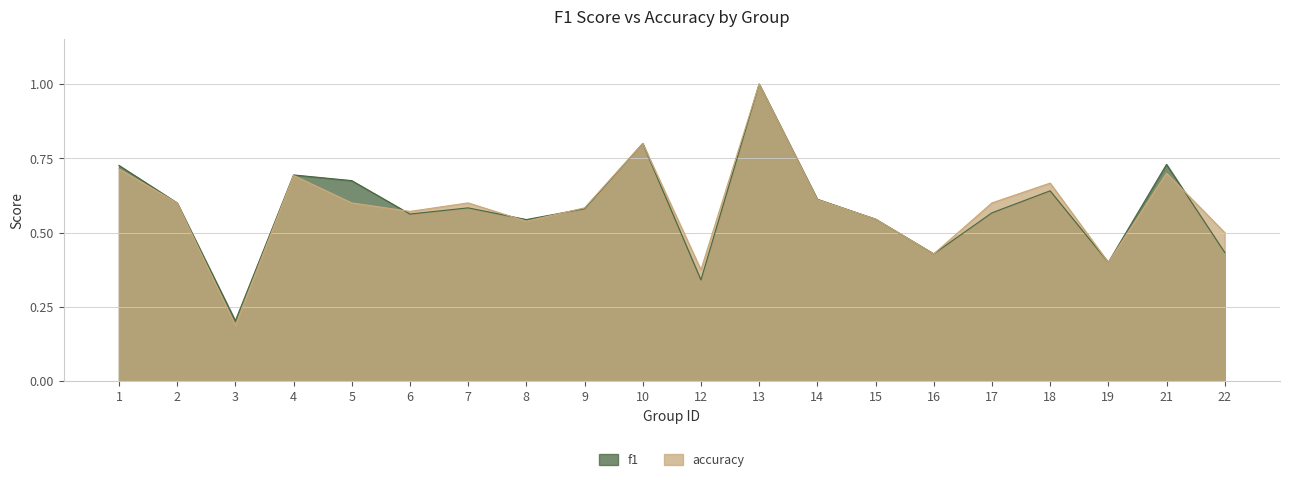

Does the chart display data point markers on the line(s)?

No